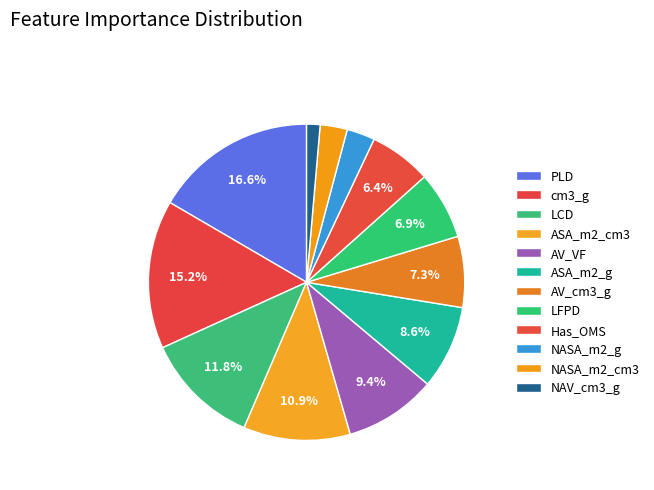

To the nearest percent, what portion does NAV_cm3_g represent?

1%